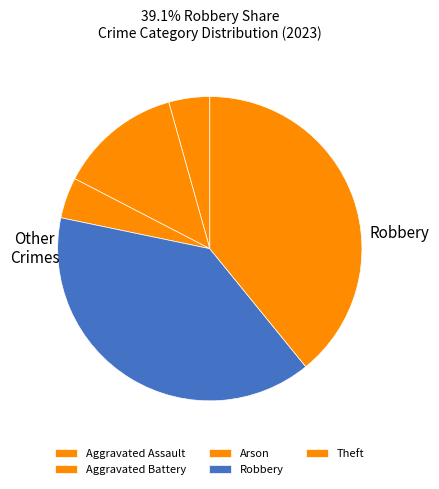

To the nearest percent, what is the combined percentage of Aggravated Assault and Theft?

43%